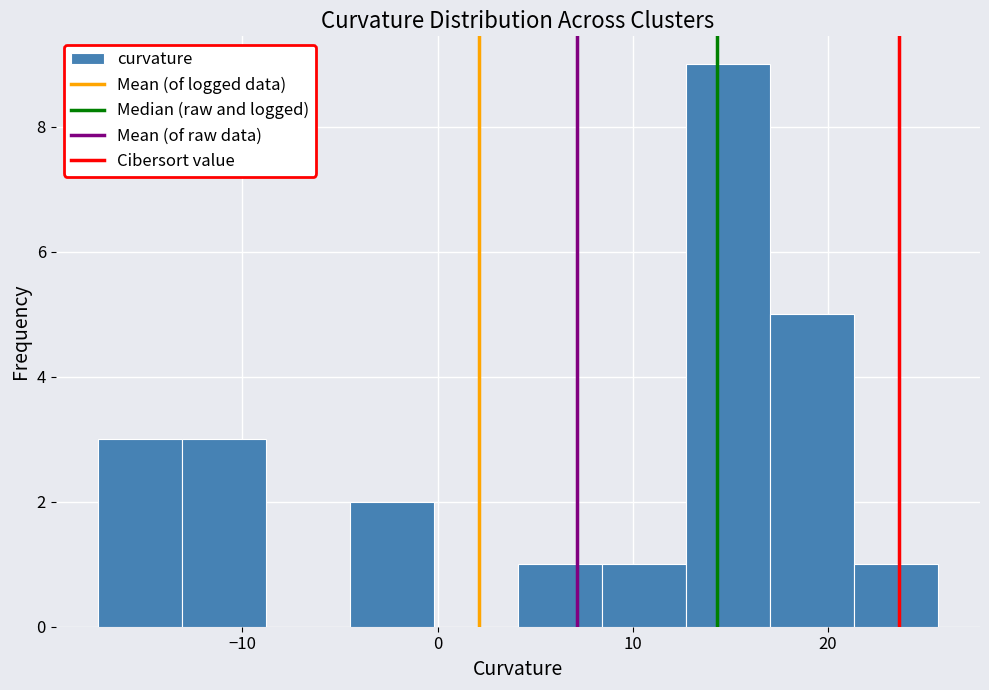

Reading left to right, list every bar in this chart as the range it spans on the x-axis followed by its height. Neither the bar edges nor the heights are printed on the chart, so give them approximately, as read against the axes.

-17 to -13: 3
-13 to -9: 3
-9 to -5: 0
-5 to 0: 2
0 to 4: 0
4 to 8: 1
8 to 13: 1
13 to 17: 9
17 to 21: 5
21 to 26: 1